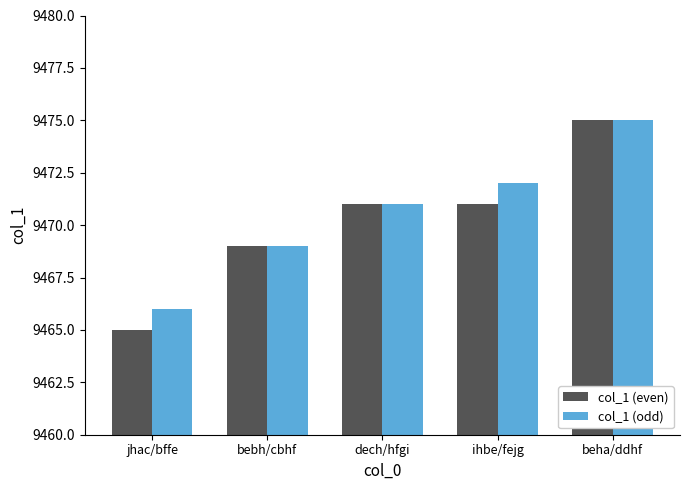

What position from the left is dech/hfgi?

3